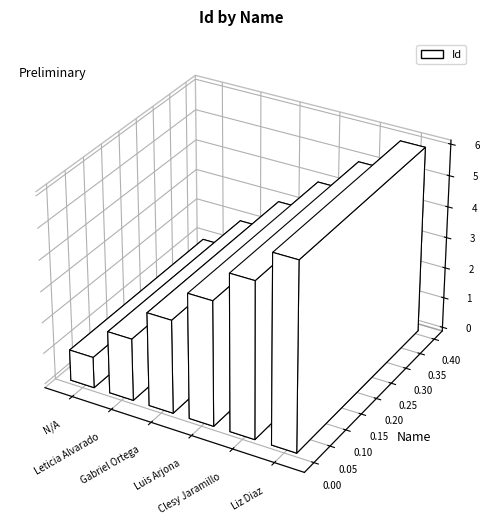

What is the greatest value displayed?

6